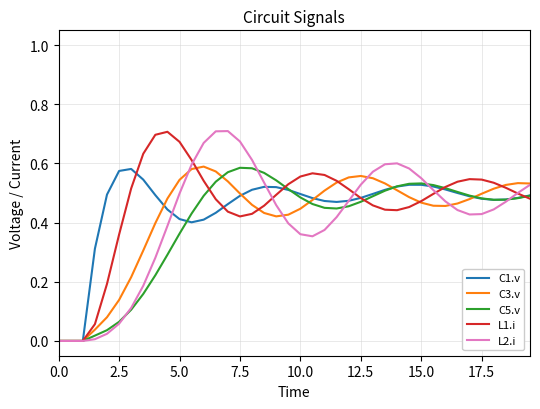

Rank the series by their maximum value, from lowest to highest.

C1.v, C5.v, C3.v, L1.i, L2.i